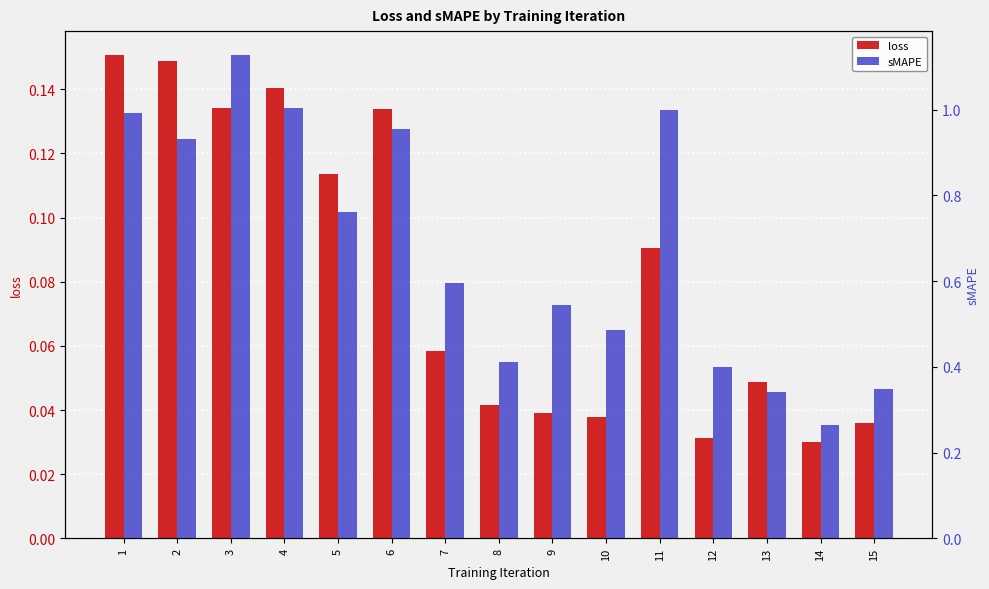

The value of loss at 9 is 0.0. True or false?

True